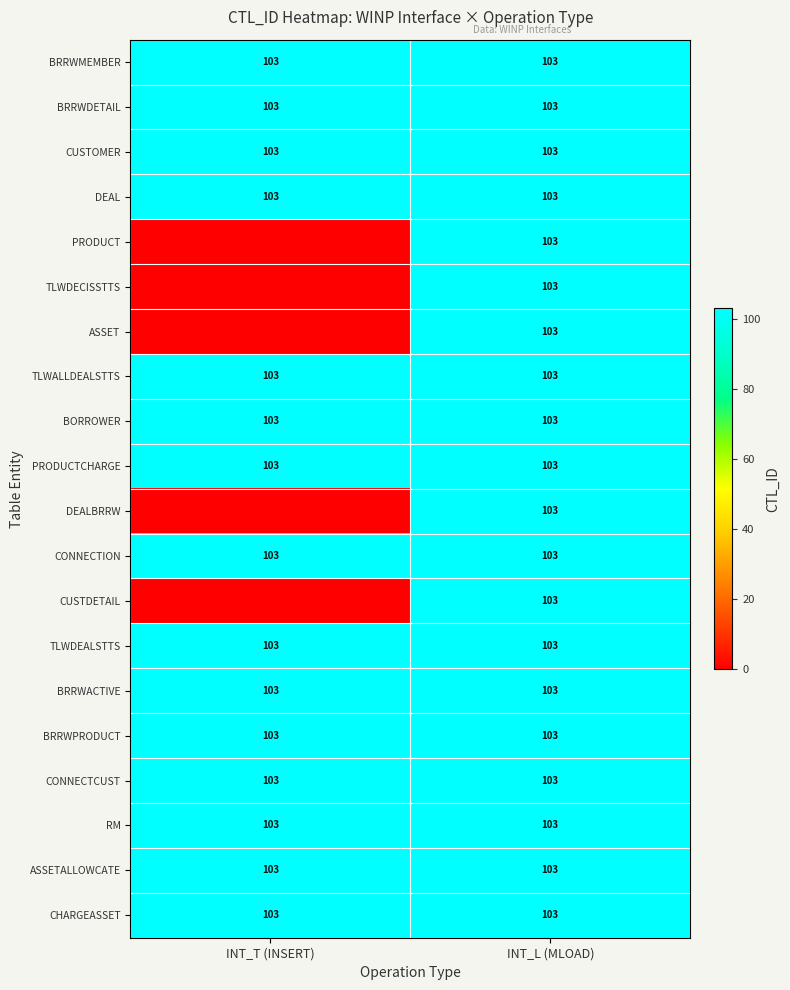

At which category is the sum across all series the highest?

INT_L (MLOAD)